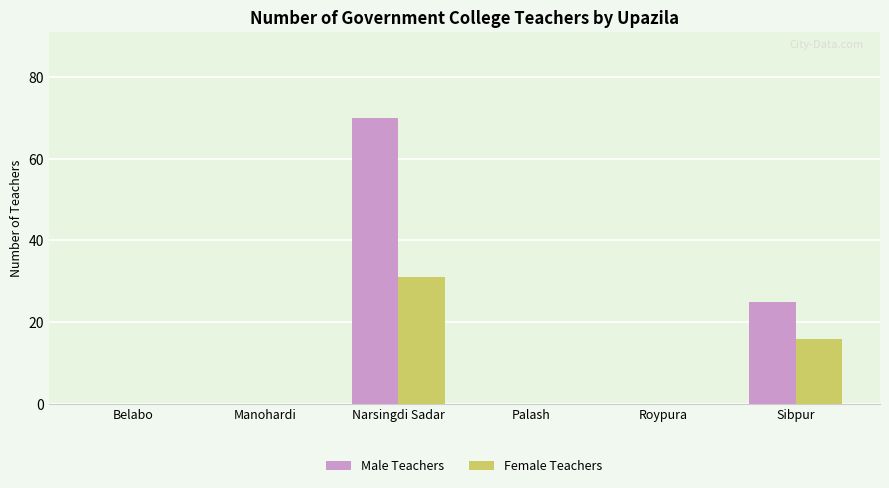

Count the Male Teachers values in the range 0 to 25.

5